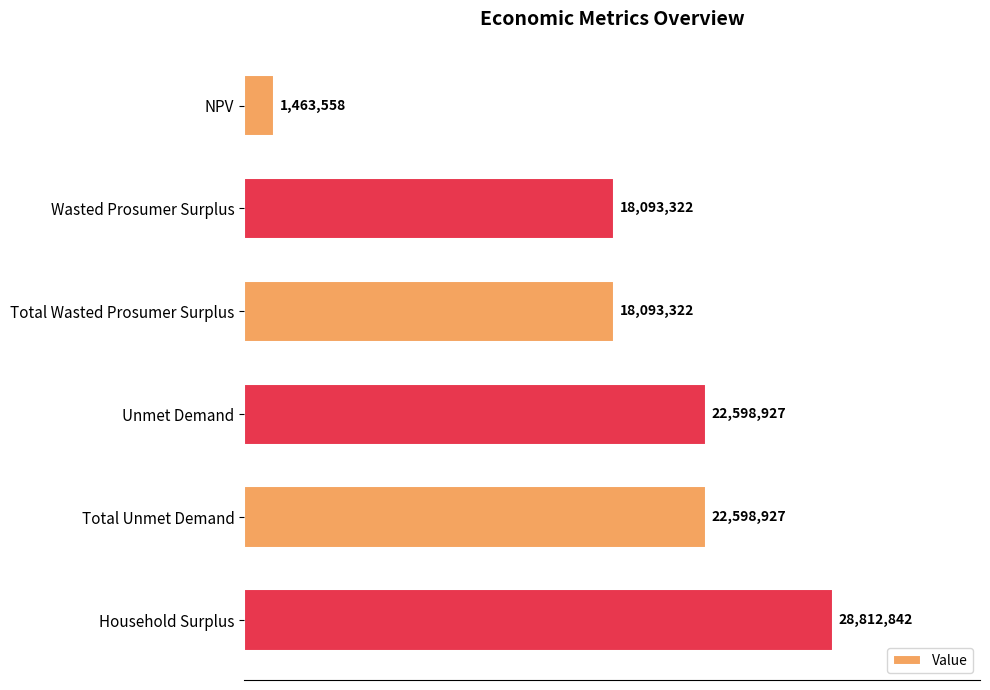

What is the difference between the second highest and second lowest values?

4505605.6